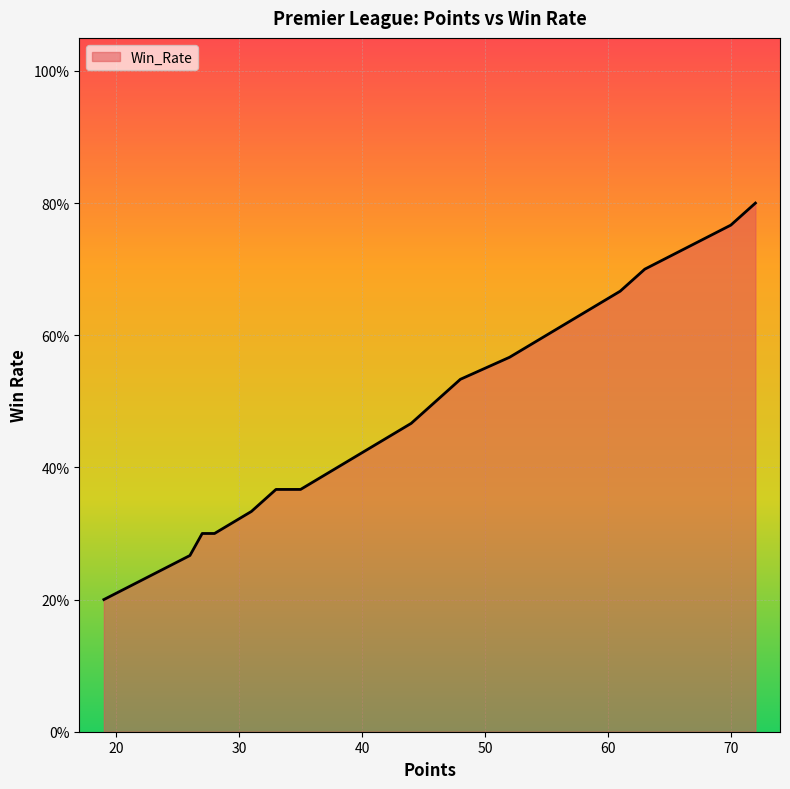

Which has a higher value, 28 or 52?

52